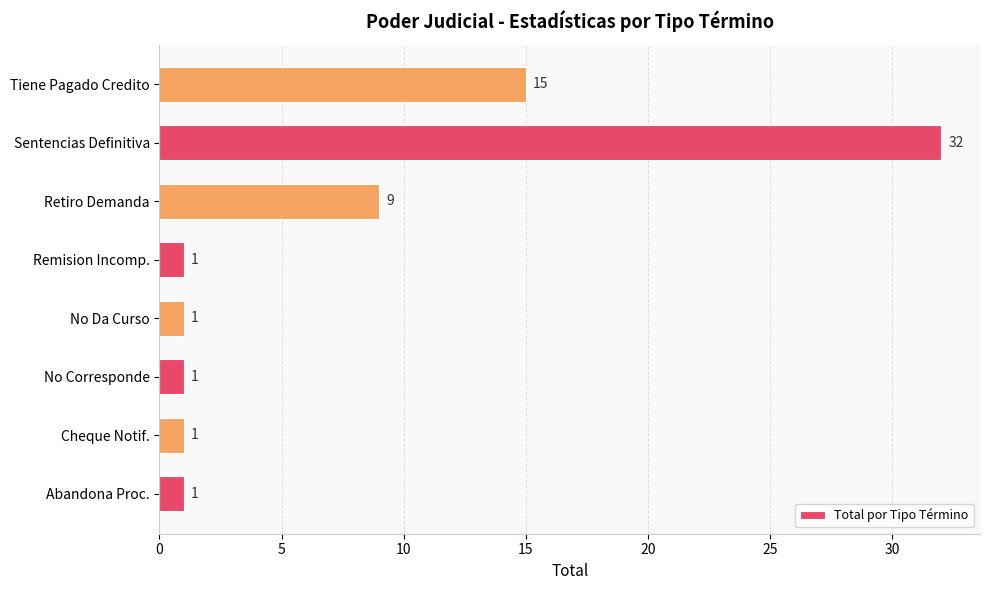

What is the sum of the values at Sentencias Definitiva and Abandona Proc.?

33